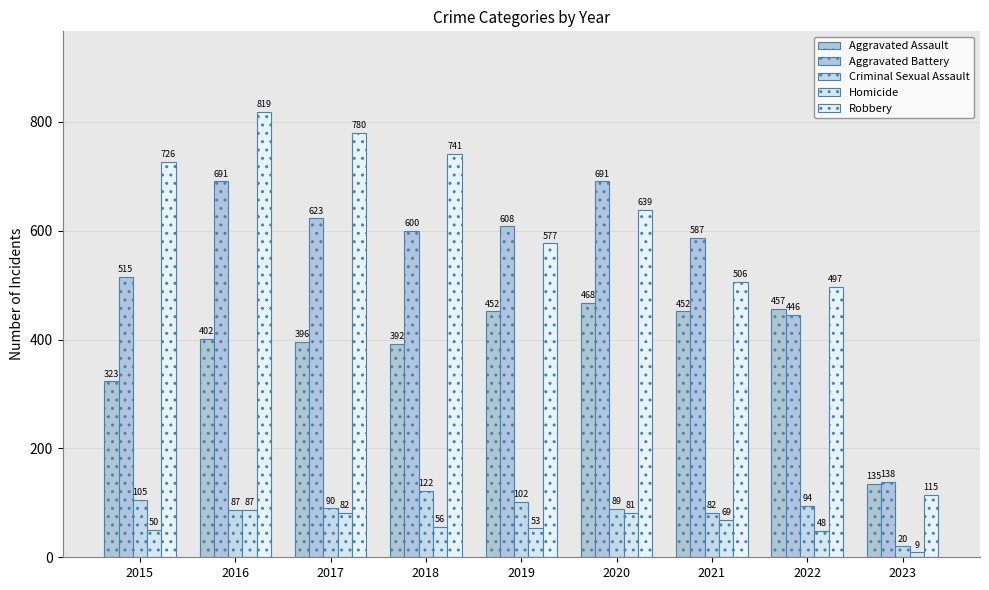

How many groups of bars are there?

9